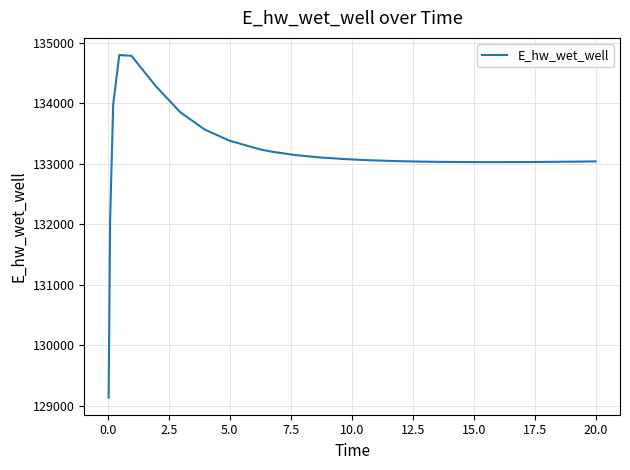

What is the difference between the maximum and minimum values?

5662.9